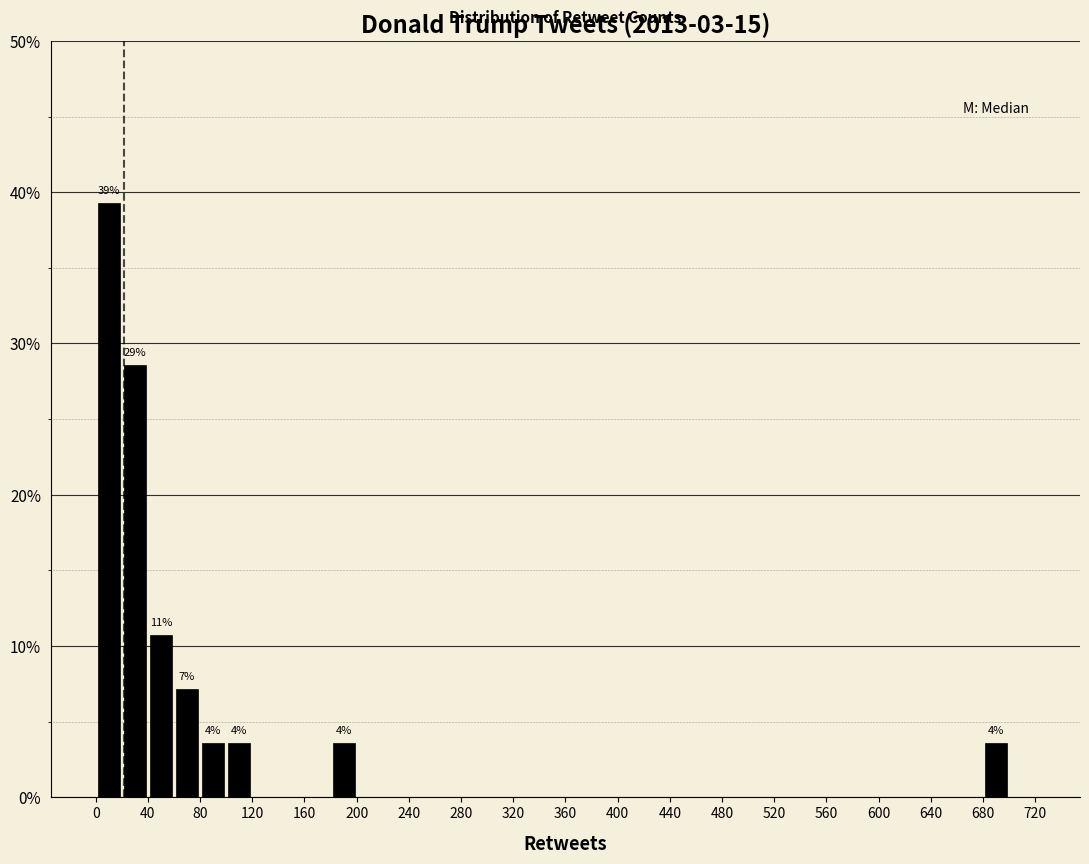

Which range on the x-axis has the tallest bar?

0 to 20